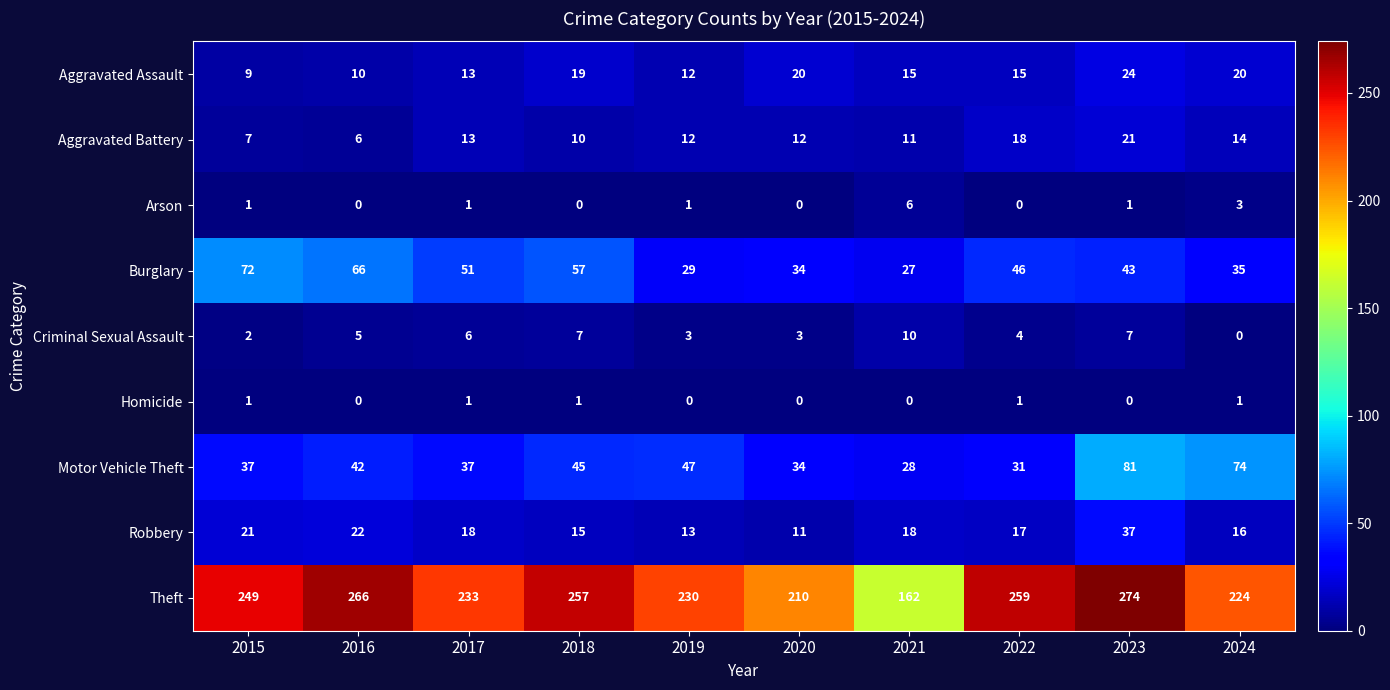

Count the number of data series in this chart.

9